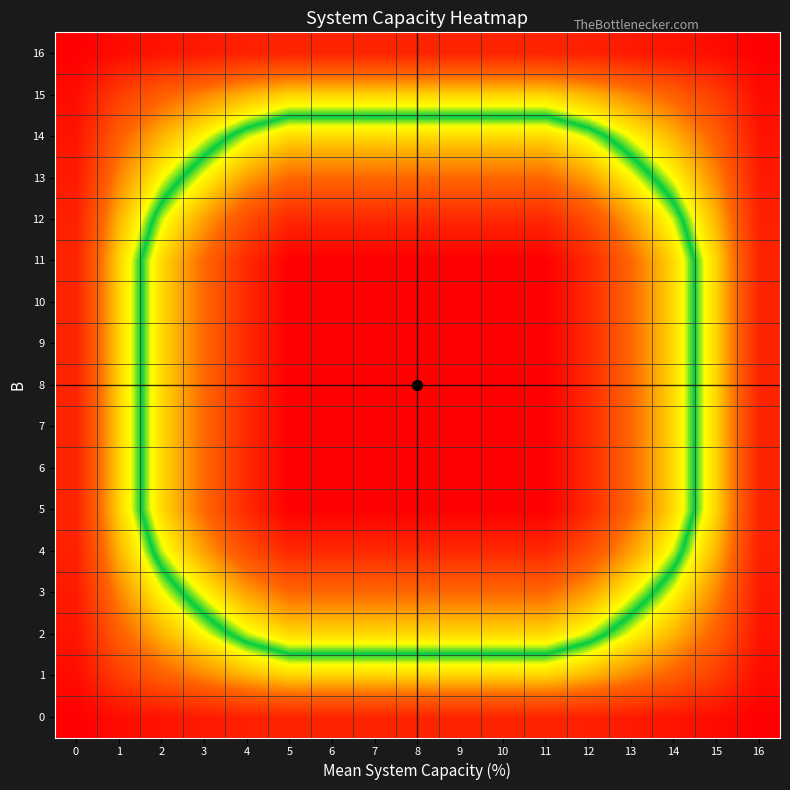

Reading left to right, transcribe all the data shown in this chart.

0: 0=1.0	1=4.0	2=6.0	3=7.5	4=9.0	5=10.0	6=10.0	7=10.0	8=10.0	9=10.0	10=10.0	11=10.0	12=9.0	13=7.5	14=6.0	15=4.0	16=1.0
1: 0=4.0	1=16.0	2=24.0	3=30.0	4=36.0	5=40.0	6=40.0	7=40.0	8=40.0	9=40.0	10=40.0	11=40.0	12=36.0	13=30.0	14=24.0	15=16.0	16=4.0
2: 0=6.0	1=24.0	2=36.0	3=45.0	4=54.0	5=60.0	6=60.0	7=60.0	8=60.0	9=60.0	10=60.0	11=60.0	12=54.0	13=45.0	14=36.0	15=24.0	16=6.0
3: 0=7.5	1=30.0	2=45.0	3=56.2	4=67.5	5=75.0	6=75.0	7=75.0	8=75.0	9=75.0	10=75.0	11=75.0	12=67.5	13=56.2	14=45.0	15=30.0	16=7.5
4: 0=9.0	1=36.0	2=54.0	3=67.5	4=81.0	5=90.0	6=90.0	7=90.0	8=90.0	9=90.0	10=90.0	11=90.0	12=81.0	13=67.5	14=54.0	15=36.0	16=9.0
5: 0=10.0	1=40.0	2=60.0	3=75.0	4=90.0	5=100.0	6=100.0	7=100.0	8=100.0	9=100.0	10=100.0	11=100.0	12=90.0	13=75.0	14=60.0	15=40.0	16=10.0
6: 0=10.0	1=40.0	2=60.0	3=75.0	4=90.0	5=100.0	6=100.0	7=100.0	8=100.0	9=100.0	10=100.0	11=100.0	12=90.0	13=75.0	14=60.0	15=40.0	16=10.0
7: 0=10.0	1=40.0	2=60.0	3=75.0	4=90.0	5=100.0	6=100.0	7=100.0	8=100.0	9=100.0	10=100.0	11=100.0	12=90.0	13=75.0	14=60.0	15=40.0	16=10.0
8: 0=10.0	1=40.0	2=60.0	3=75.0	4=90.0	5=100.0	6=100.0	7=100.0	8=100.0	9=100.0	10=100.0	11=100.0	12=90.0	13=75.0	14=60.0	15=40.0	16=10.0
9: 0=10.0	1=40.0	2=60.0	3=75.0	4=90.0	5=100.0	6=100.0	7=100.0	8=100.0	9=100.0	10=100.0	11=100.0	12=90.0	13=75.0	14=60.0	15=40.0	16=10.0
10: 0=10.0	1=40.0	2=60.0	3=75.0	4=90.0	5=100.0	6=100.0	7=100.0	8=100.0	9=100.0	10=100.0	11=100.0	12=90.0	13=75.0	14=60.0	15=40.0	16=10.0
11: 0=10.0	1=40.0	2=60.0	3=75.0	4=90.0	5=100.0	6=100.0	7=100.0	8=100.0	9=100.0	10=100.0	11=100.0	12=90.0	13=75.0	14=60.0	15=40.0	16=10.0
12: 0=9.0	1=36.0	2=54.0	3=67.5	4=81.0	5=90.0	6=90.0	7=90.0	8=90.0	9=90.0	10=90.0	11=90.0	12=81.0	13=67.5	14=54.0	15=36.0	16=9.0
13: 0=7.5	1=30.0	2=45.0	3=56.2	4=67.5	5=75.0	6=75.0	7=75.0	8=75.0	9=75.0	10=75.0	11=75.0	12=67.5	13=56.2	14=45.0	15=30.0	16=7.5
14: 0=6.0	1=24.0	2=36.0	3=45.0	4=54.0	5=60.0	6=60.0	7=60.0	8=60.0	9=60.0	10=60.0	11=60.0	12=54.0	13=45.0	14=36.0	15=24.0	16=6.0
15: 0=4.0	1=16.0	2=24.0	3=30.0	4=36.0	5=40.0	6=40.0	7=40.0	8=40.0	9=40.0	10=40.0	11=40.0	12=36.0	13=30.0	14=24.0	15=16.0	16=4.0
16: 0=1.0	1=4.0	2=6.0	3=7.5	4=9.0	5=10.0	6=10.0	7=10.0	8=10.0	9=10.0	10=10.0	11=10.0	12=9.0	13=7.5	14=6.0	15=4.0	16=1.0